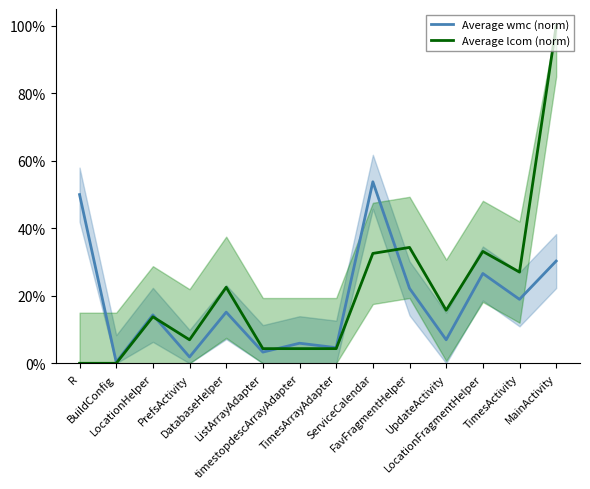

Which series ends up on top after the final intersection of Average wmc (norm) and Average lcom (norm)?

Average lcom (norm)